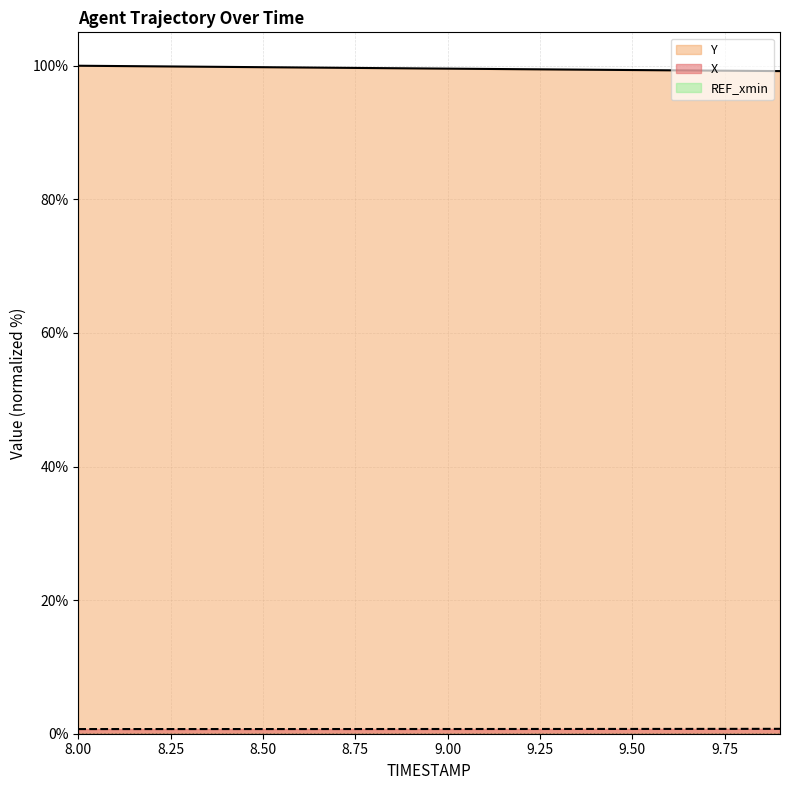

Which series has the widest spread of values?

Y